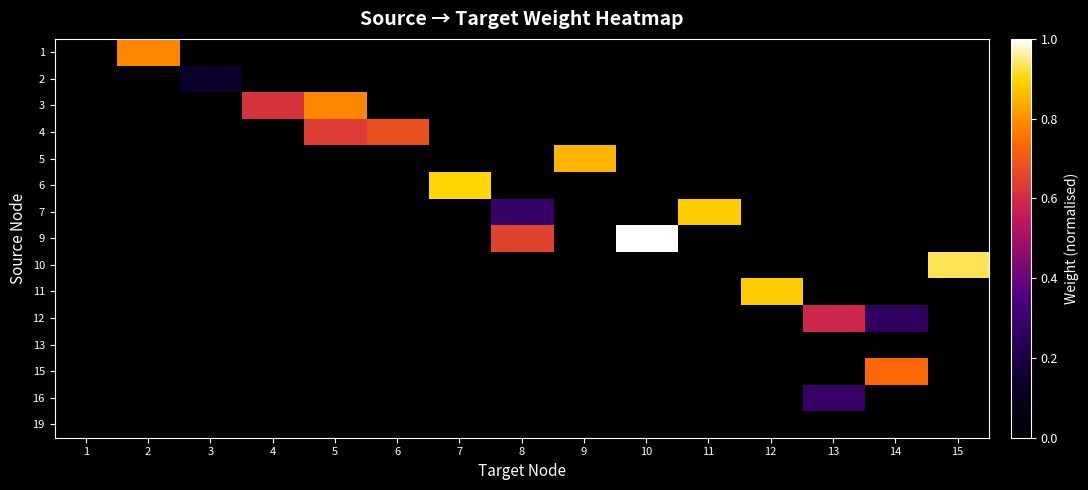

What is the maximum value shown in the chart?

1.0